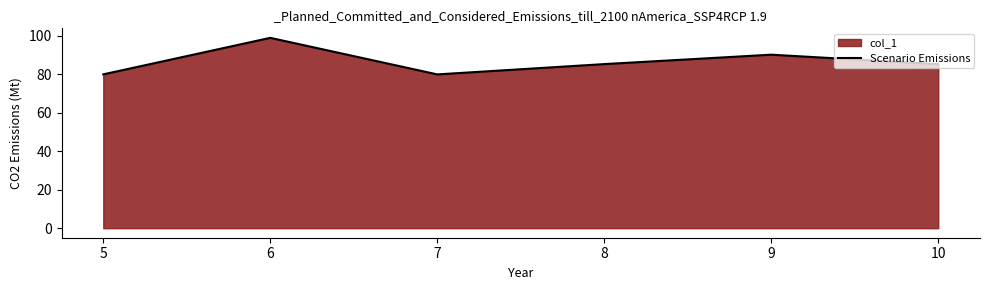

True or false: there are more than 0 points higher than both neighbors.

True